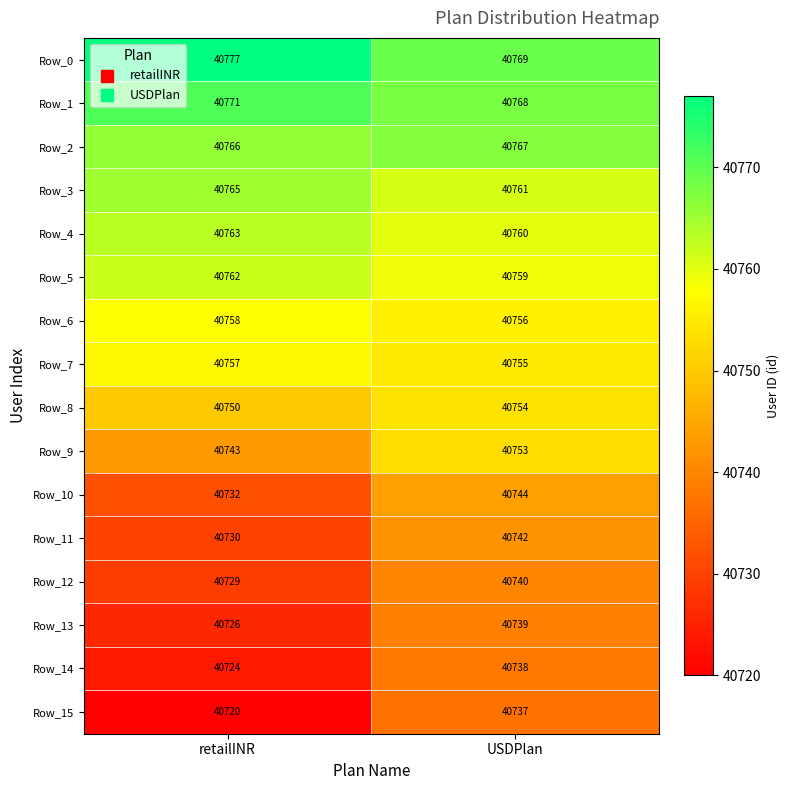

List the labels in order of Row_5 value, largest first.

retailINR, USDPlan